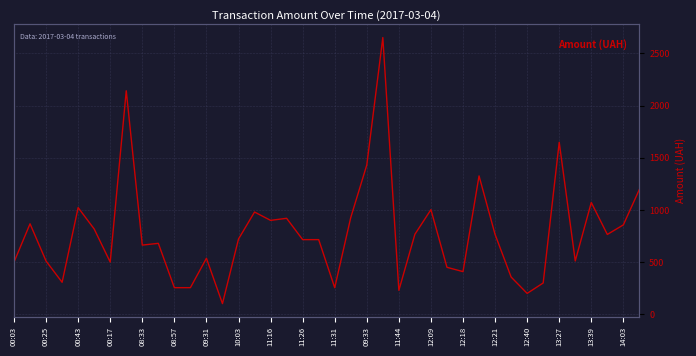

What is the change in value from 08:33 to 37?

-257.0